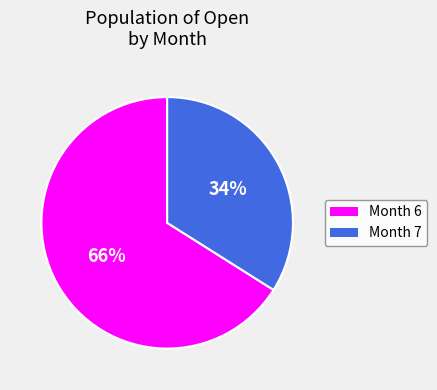

Is there a majority slice in this chart?

Yes